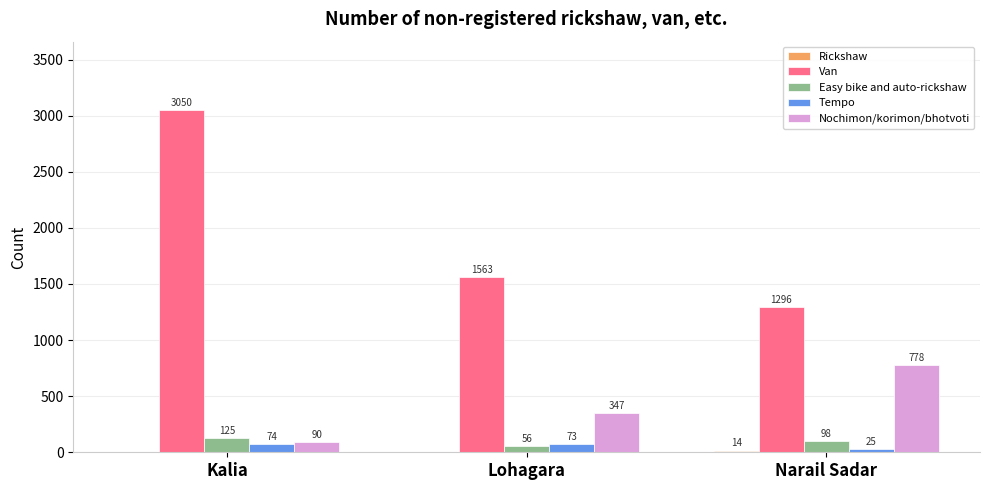

Where is Nochimon/korimon/bhotvoti nearest to the value 434?

Lohagara